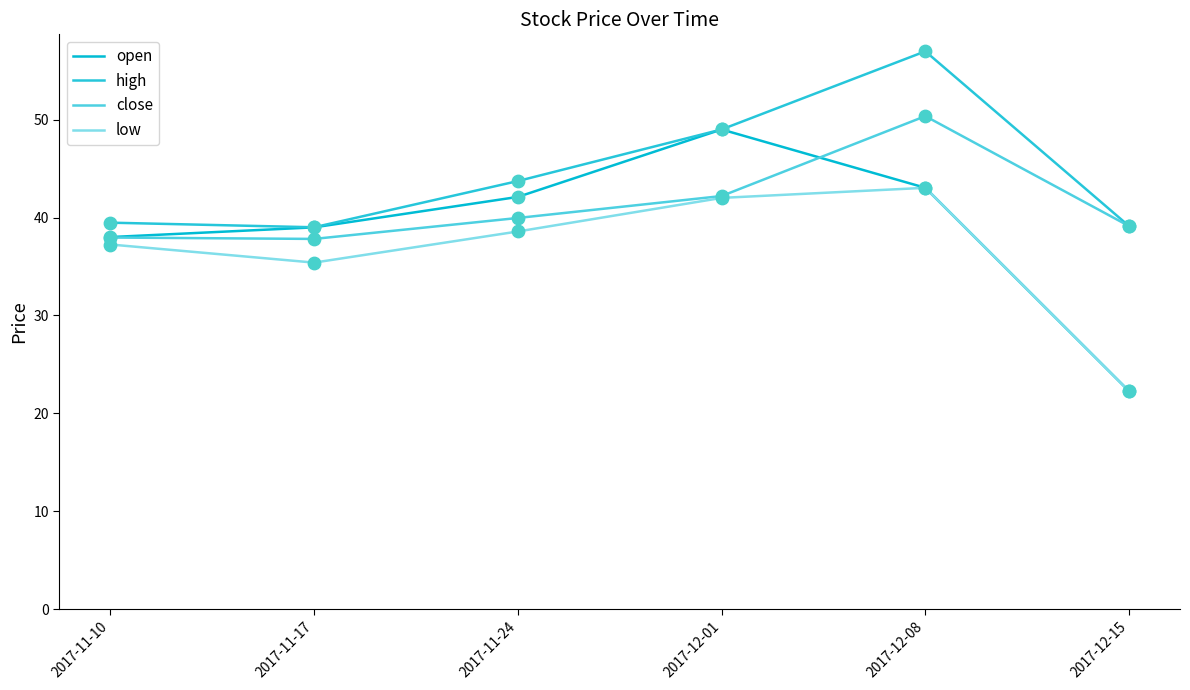

At how many categories does at least one series exceed 24?

6